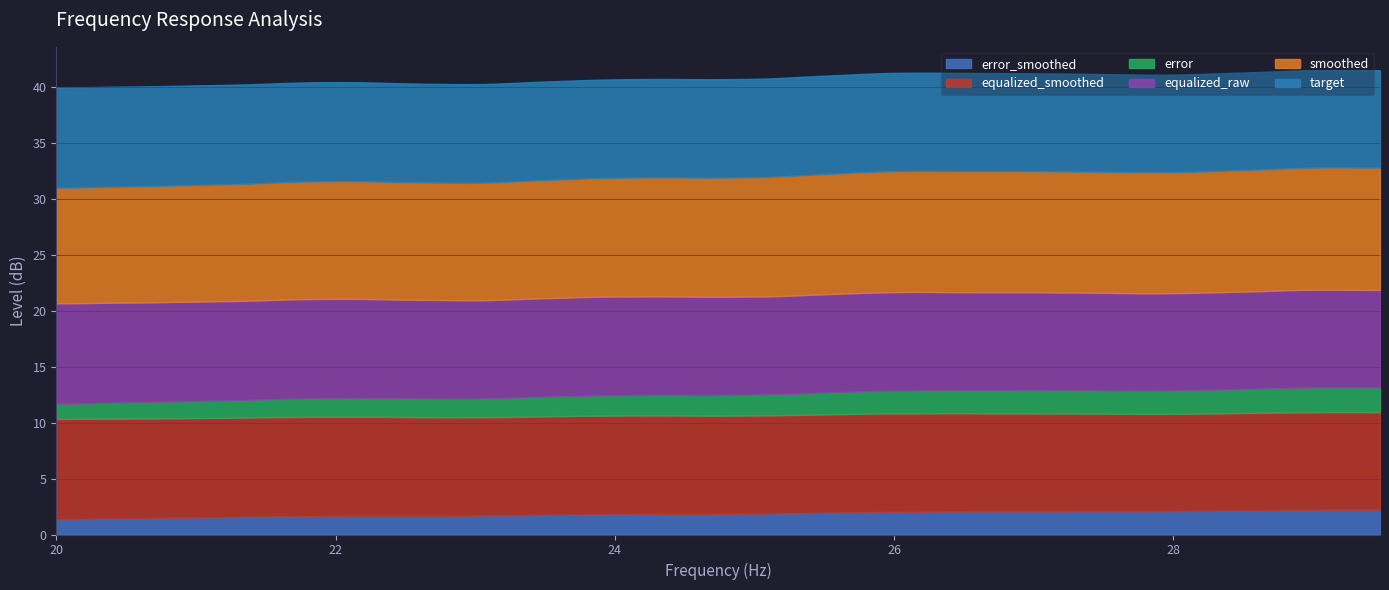

What is the value of the equalized_smoothed point at the 12th from the left?

8.9